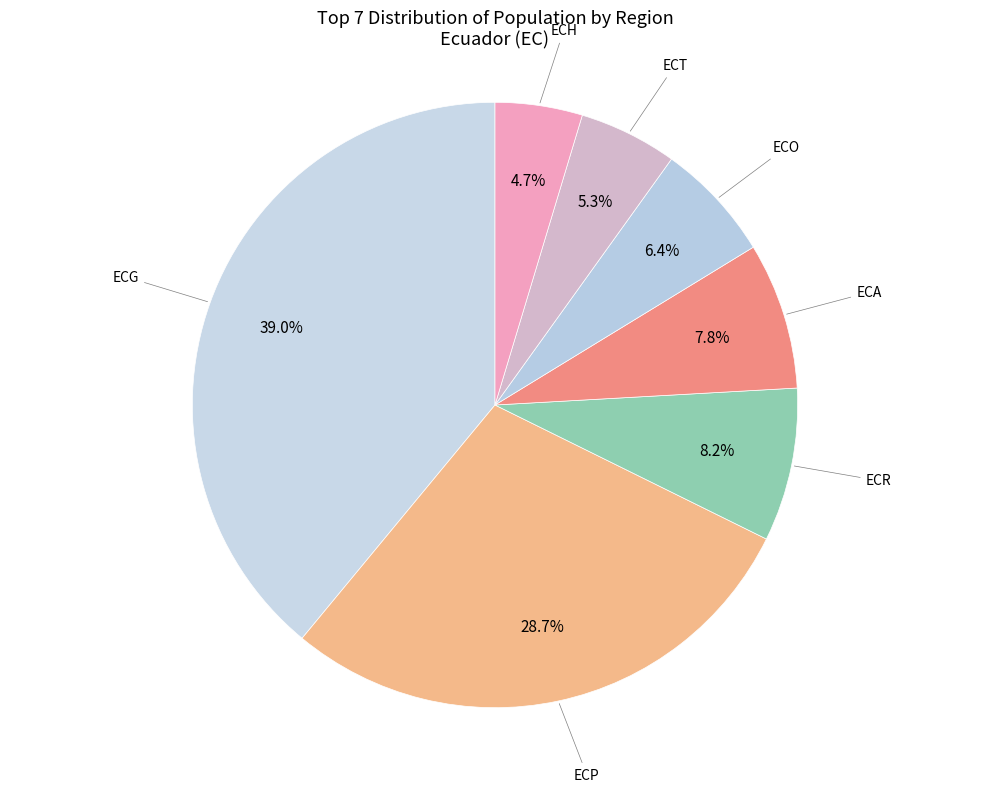

Combined, what portion of the pie is ECP and ECR?

36.9%